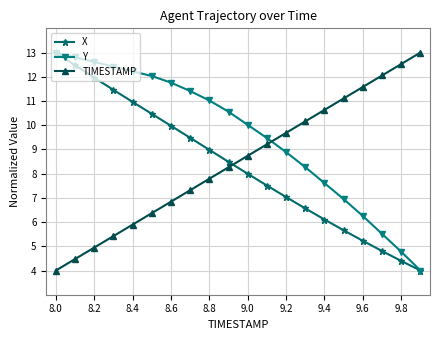

True or false: TIMESTAMP has more than 2 interior local peaks.

False